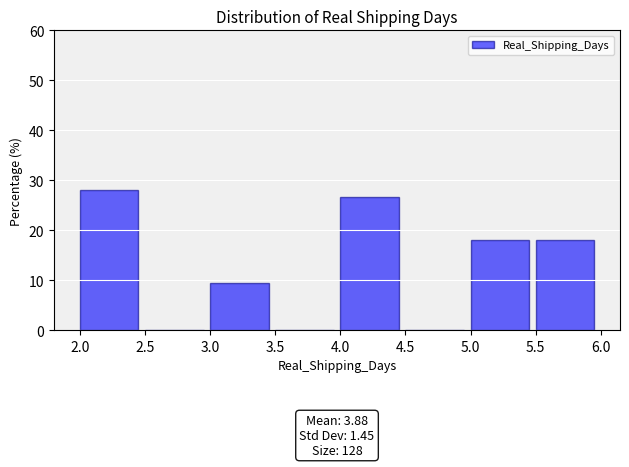

Which range on the x-axis has the tallest bar?

2.0 to 2.5